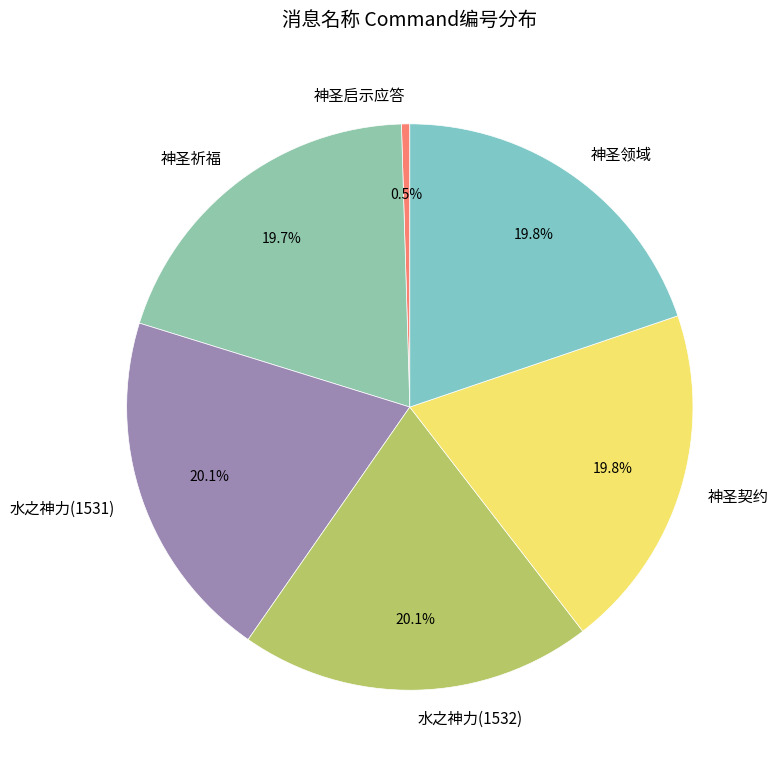

To the nearest percent, what is the average slice percentage?

17%